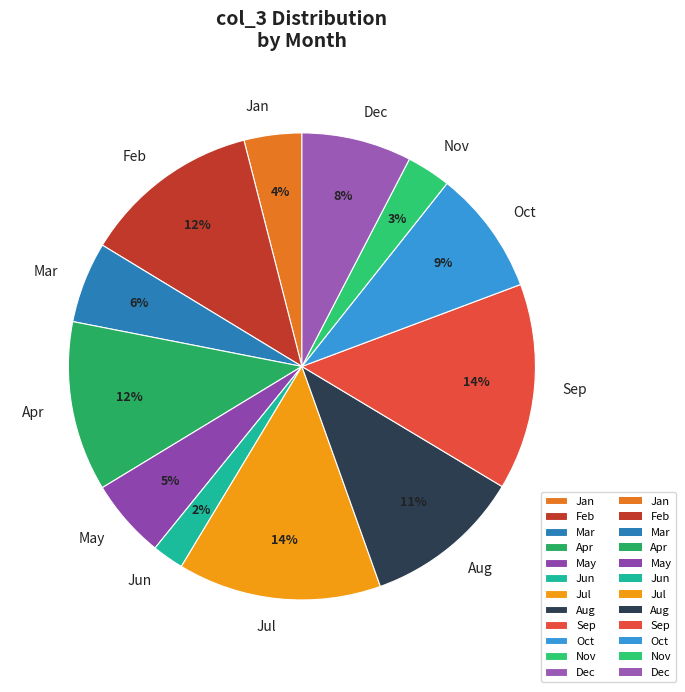

The Dec slice represents 1% of the pie. True or false?

False